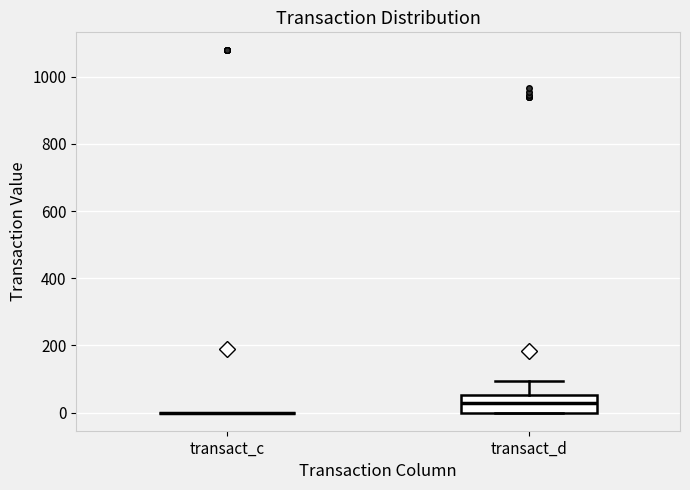

Reading left to right, transcribe this box plot: for each box, give where its median line is, the range the box spans, and where its two whiskers end, as read against the y-axis. The values are not printed on the chart, so give them approximately, as read against the axis.

transact_c: box collapsed to a line at 0, whiskers 0 to 0
transact_d: median 20, box 0 to 60, whiskers 0 to 100